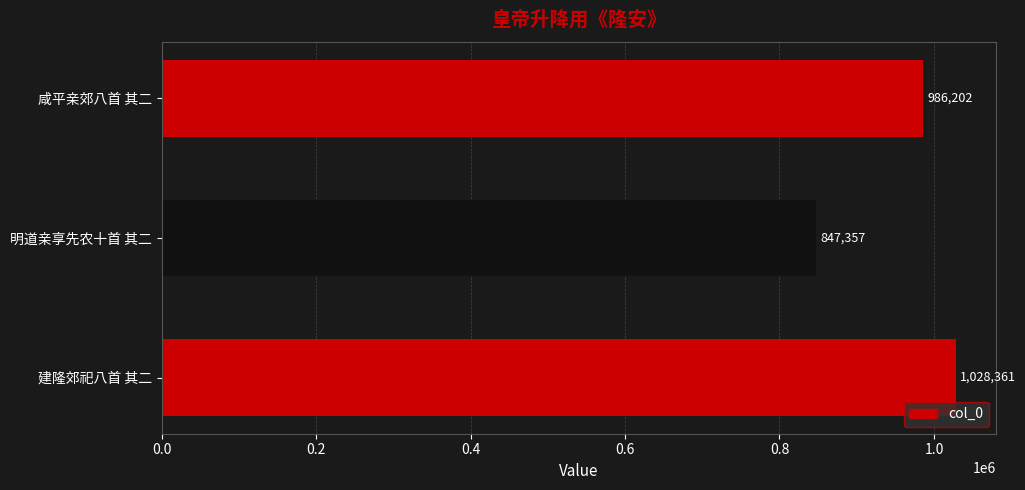

What is the average value?

953973